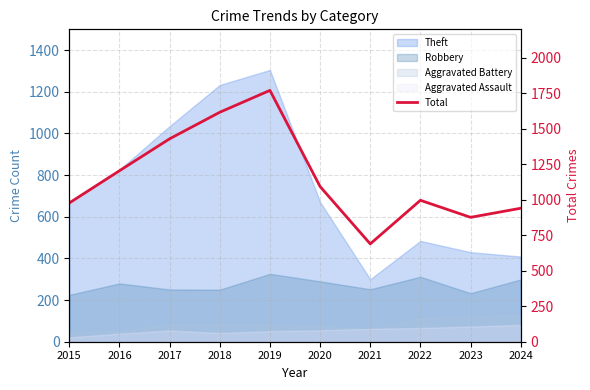

At which category does the chart reach its peak across all series?

2019